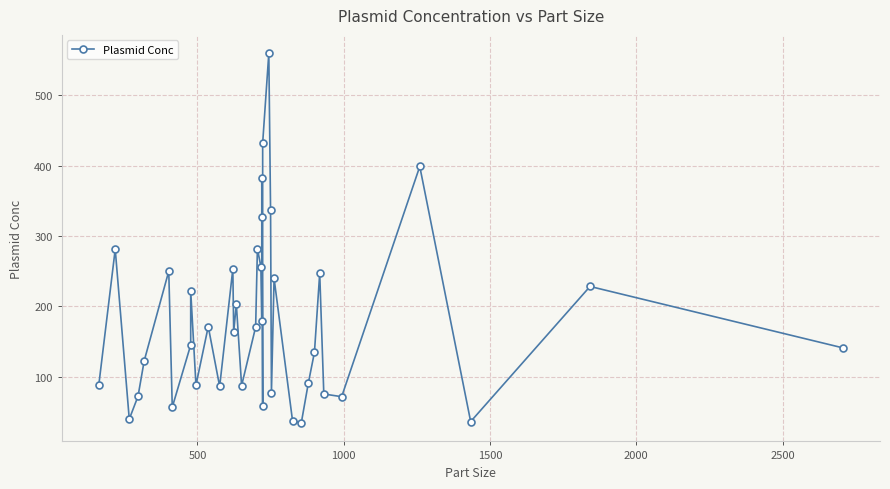

What is the average value?

182.8